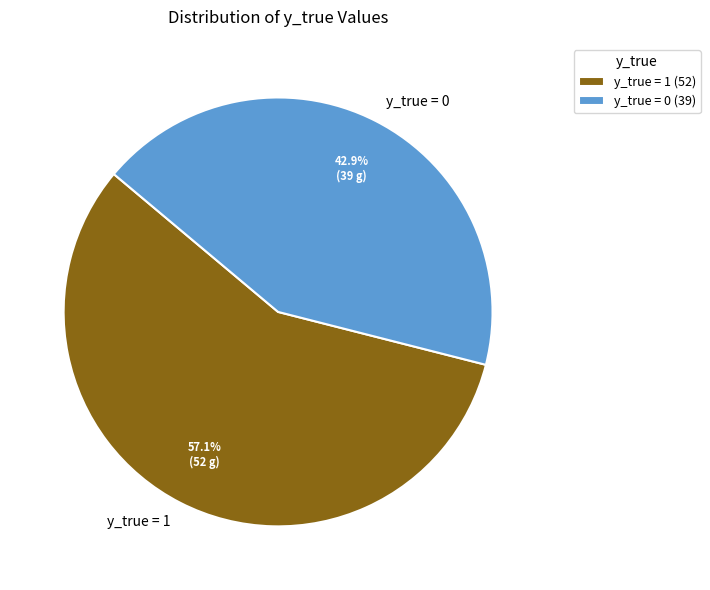

Do y_true = 1 and y_true = 0 together represent more than half of the pie?

Yes